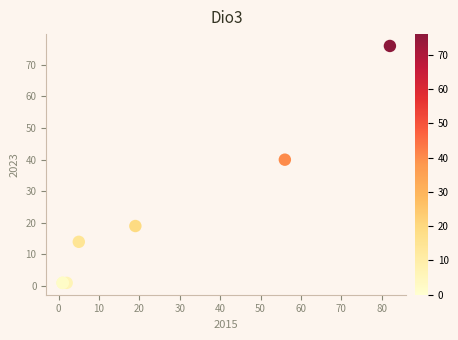

What Y value in the scatter plot is closest to 38?

40